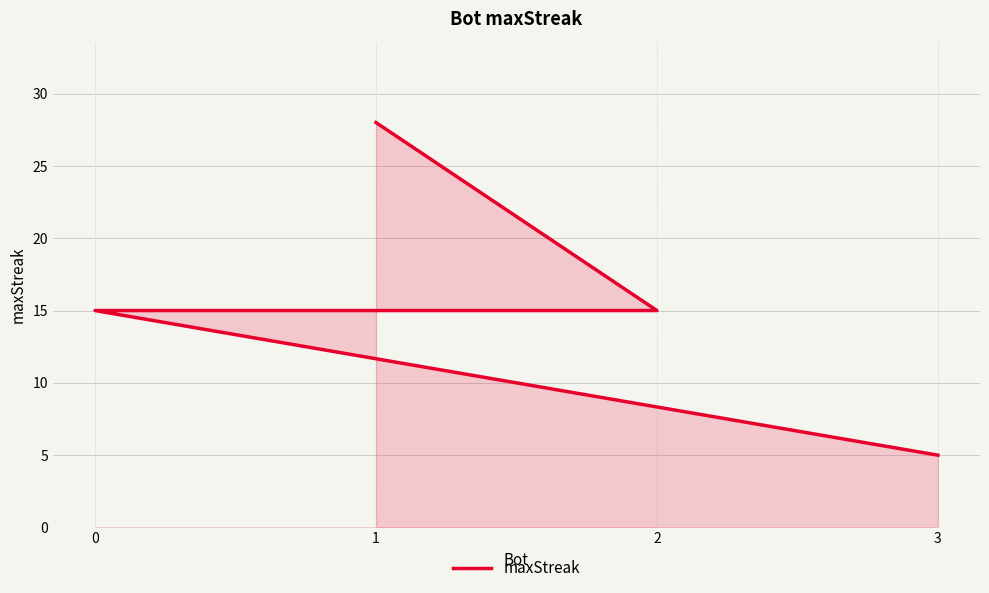

What is the sum of the values at 1 and 2?

43